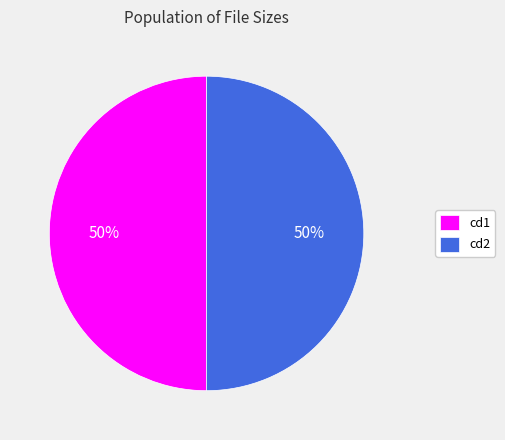

Approximately how many times larger is the value at cd2 compared to cd1?

1.0